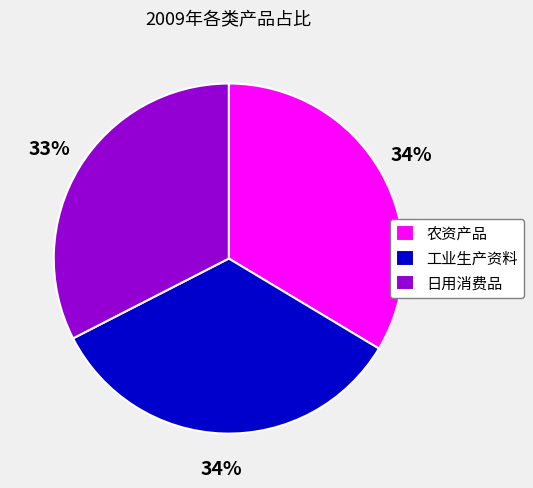

The 日用消费品 slice represents 44% of the pie. True or false?

False